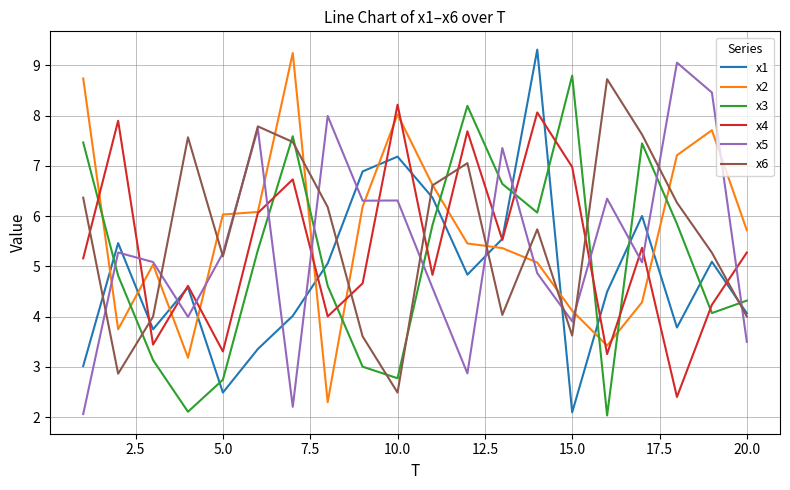

True or false: x3 and x6 cross at least once.

True